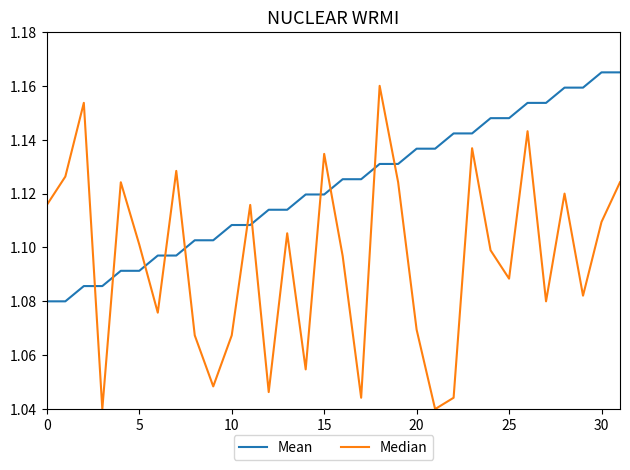

Which series has the widest spread of values?

Median